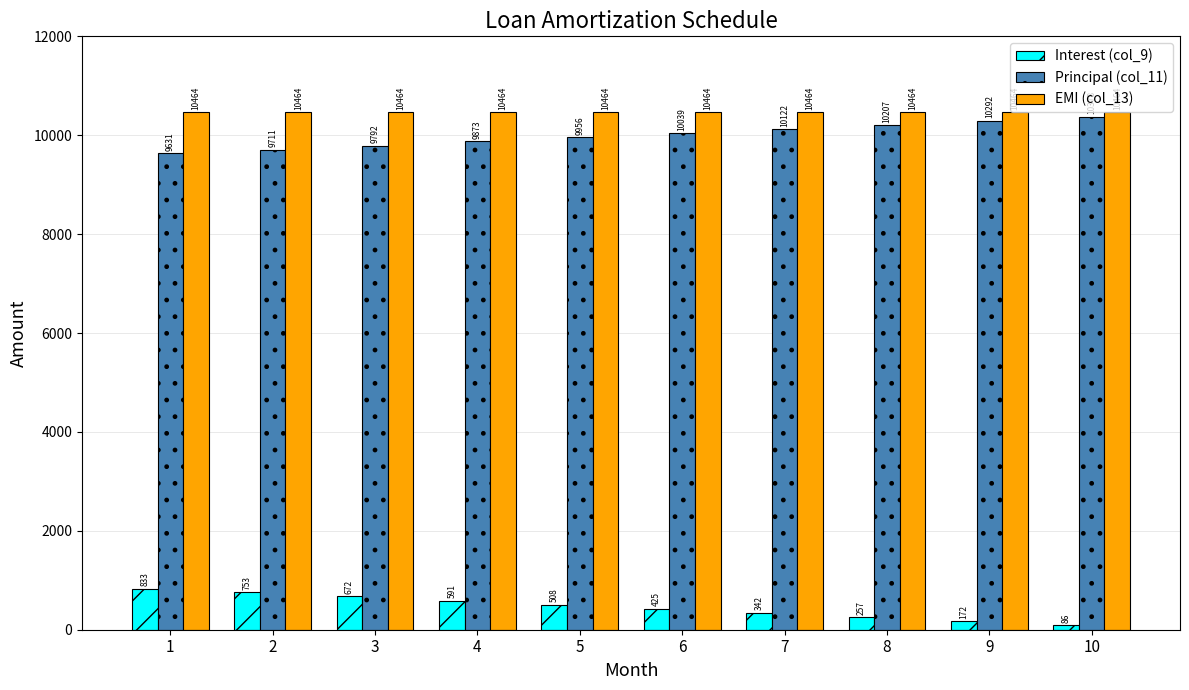

What is the value of the Principal (col_11) bar at the 3rd from the left?

9791.9